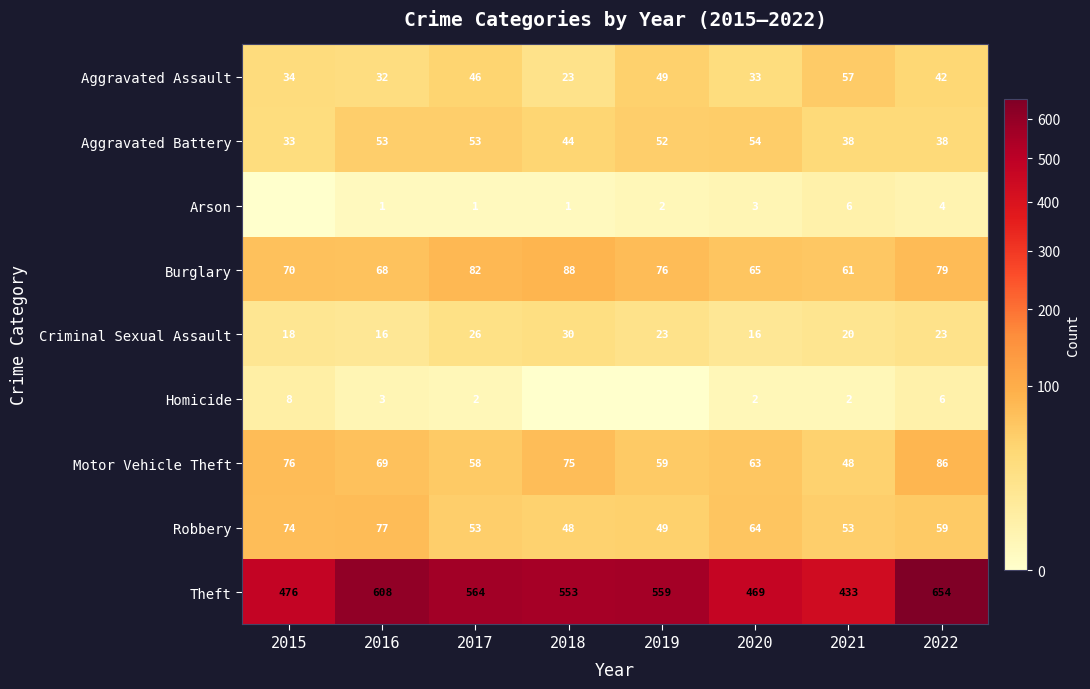

At how many categories does at least one series exceed 507?

5